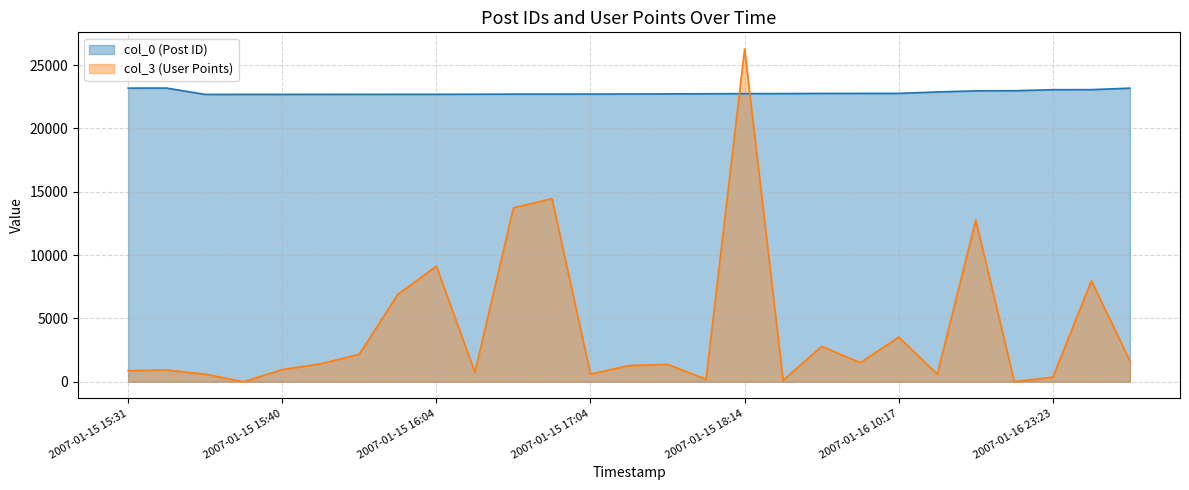

How many series are shown in this chart?

2